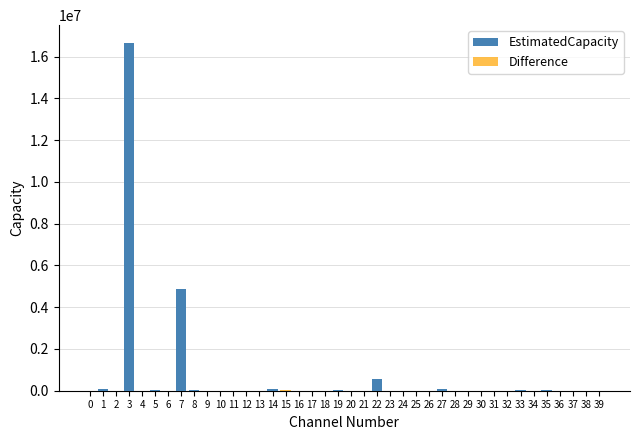

What is the sum of the EstimatedCapacity values at 11 and 20?

3573.0